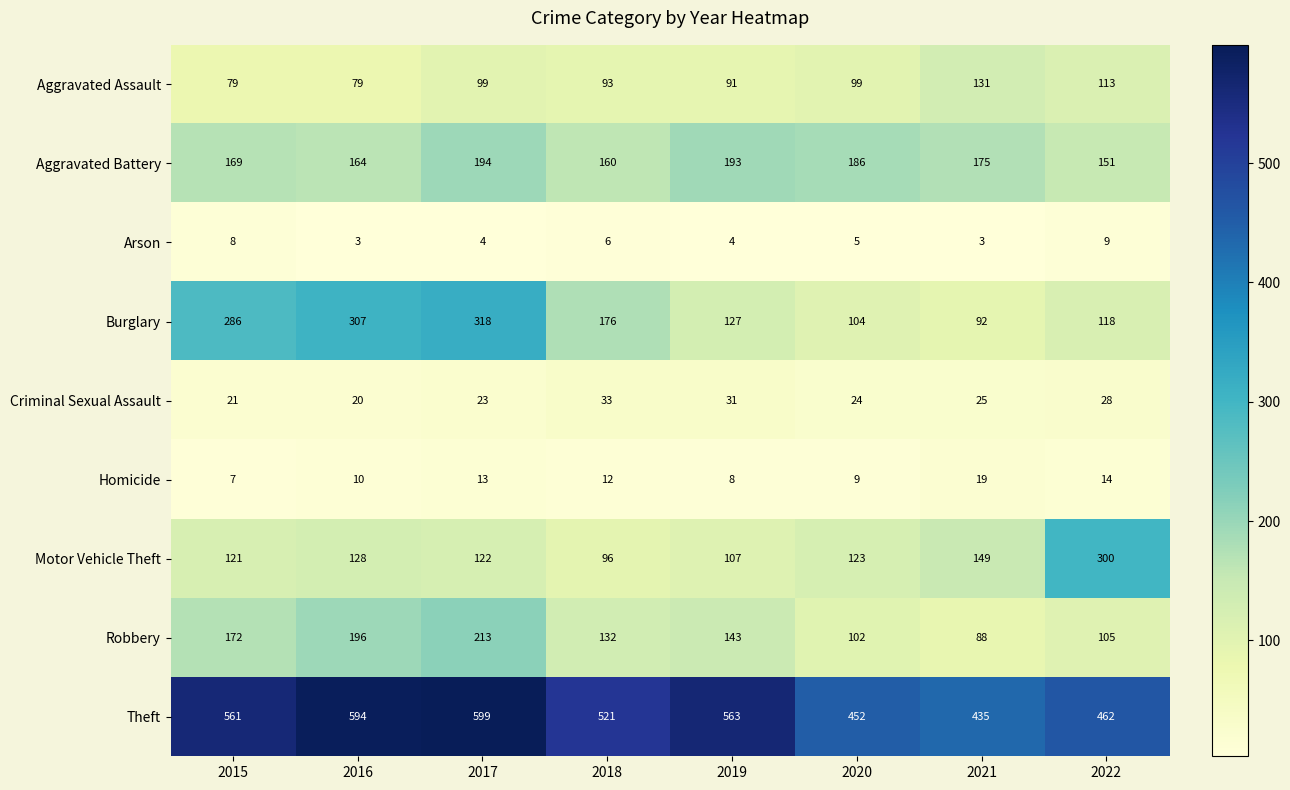

Which series has the largest total across all categories?

Theft